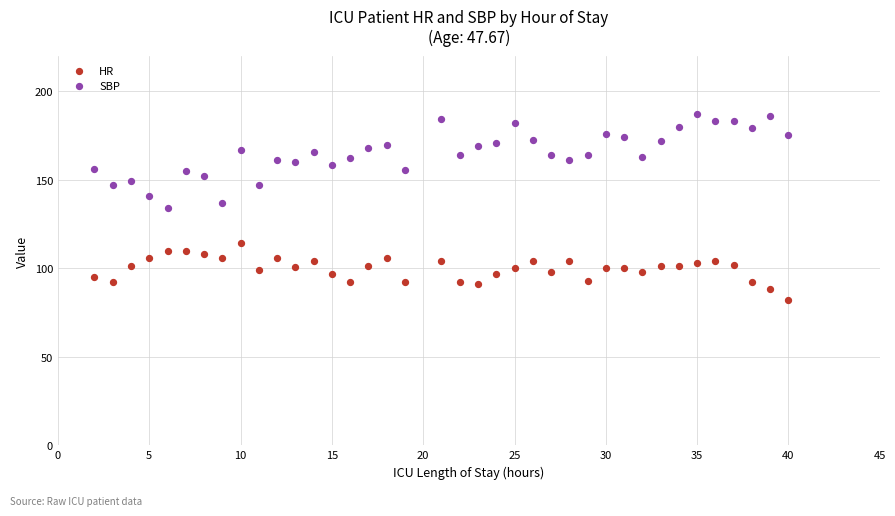

Which series reaches the maximum Y coordinate?

SBP